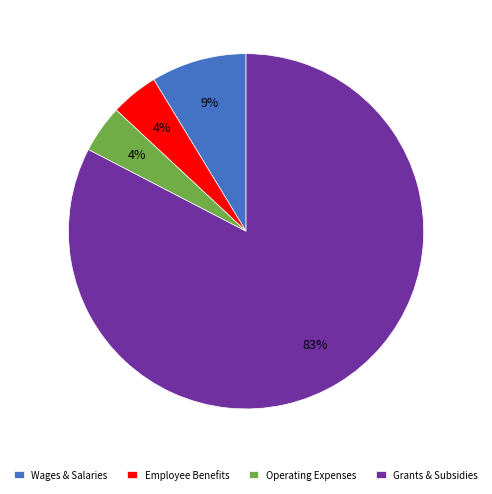

To the nearest percent, what is the combined percentage of Employee Benefits and Grants & Subsidies?

87%